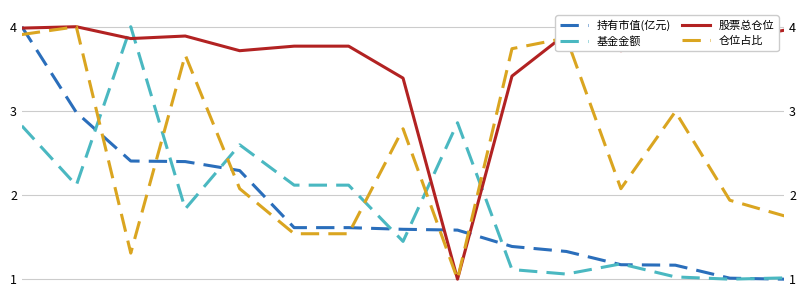

Does the chart display data point markers on the line(s)?

No